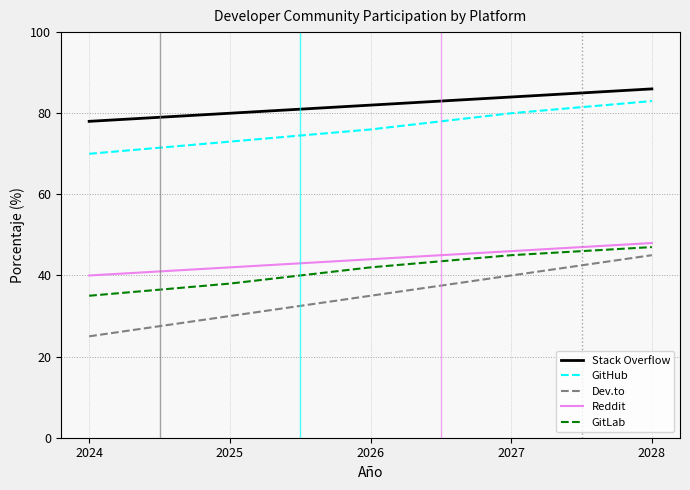

What is the difference between the second highest and minimum values in the Stack Overflow series?

6